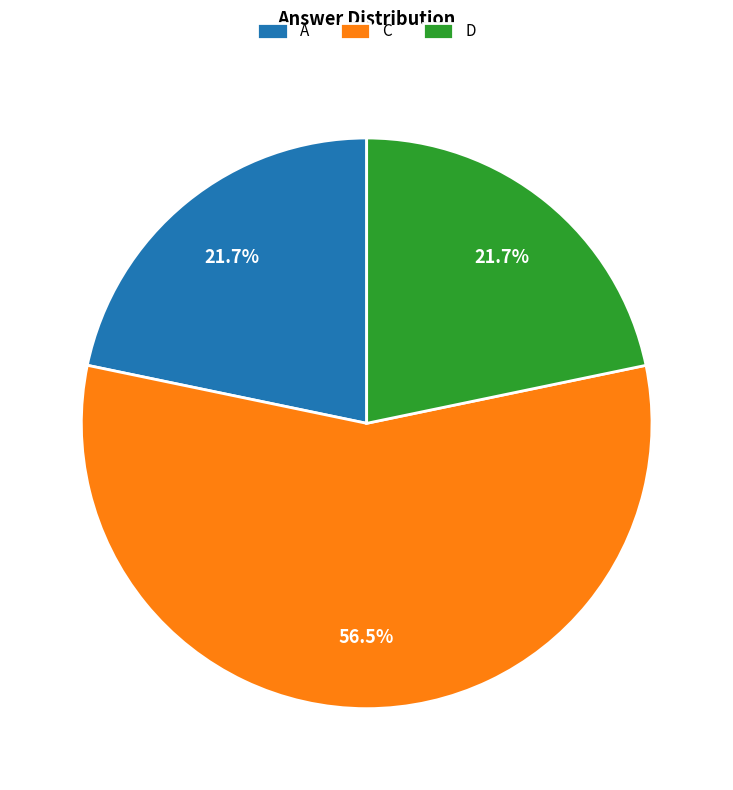

What is the largest slice in the pie chart?

C